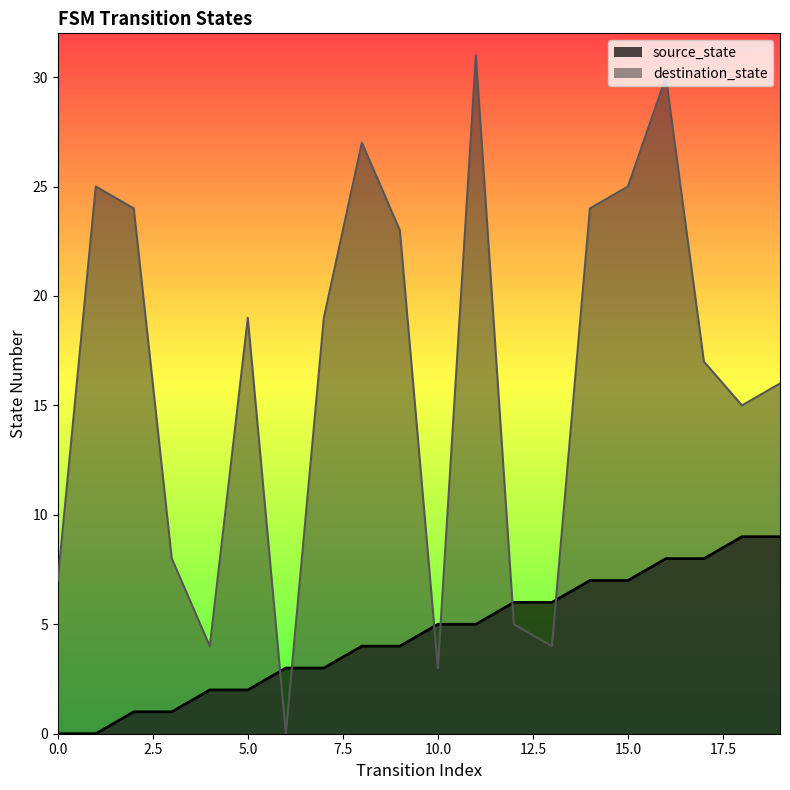

Count the source_state values in the range 2 to 7.

12